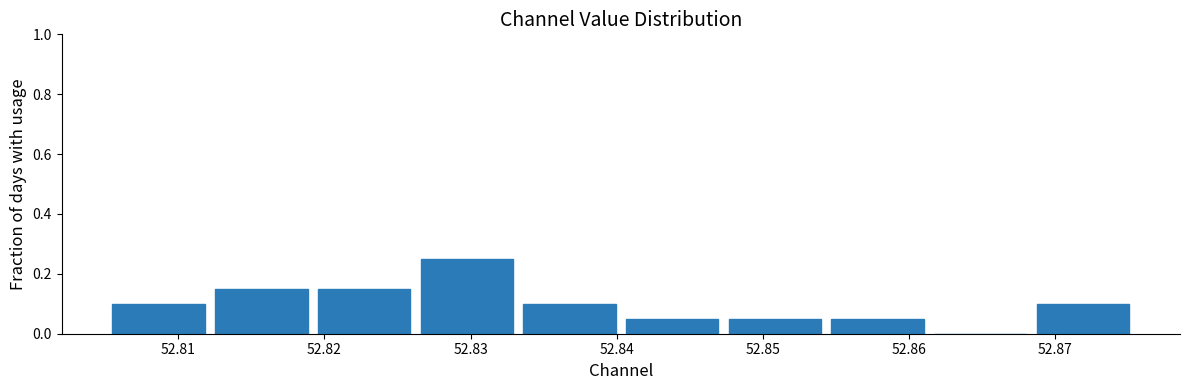

Which range on the x-axis has the tallest bar?

52.826 to 52.833